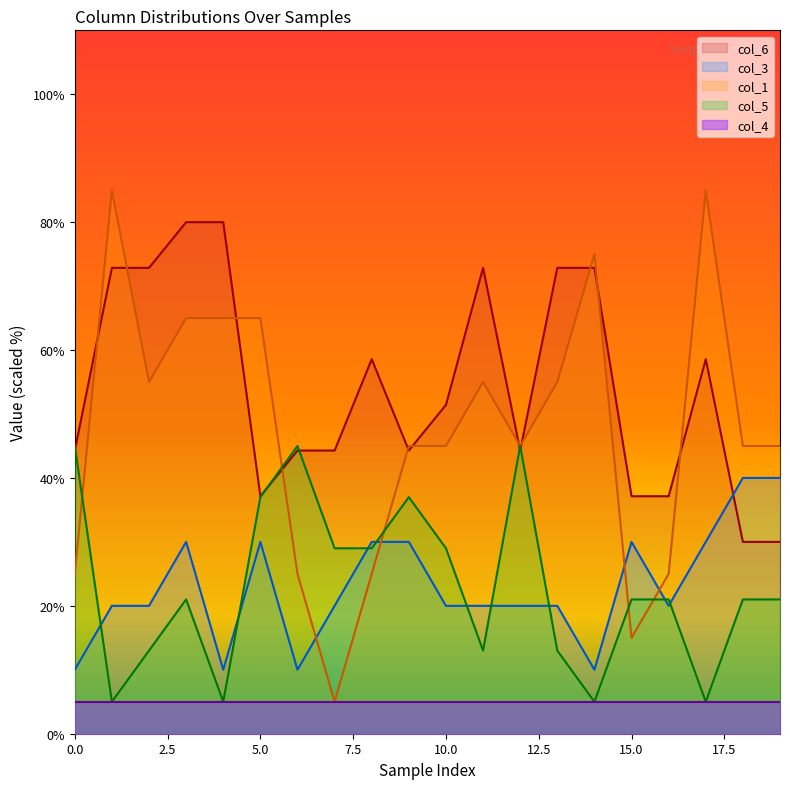

In col_3, how many points are lower than both neighbors (excluding endpoints)?

4